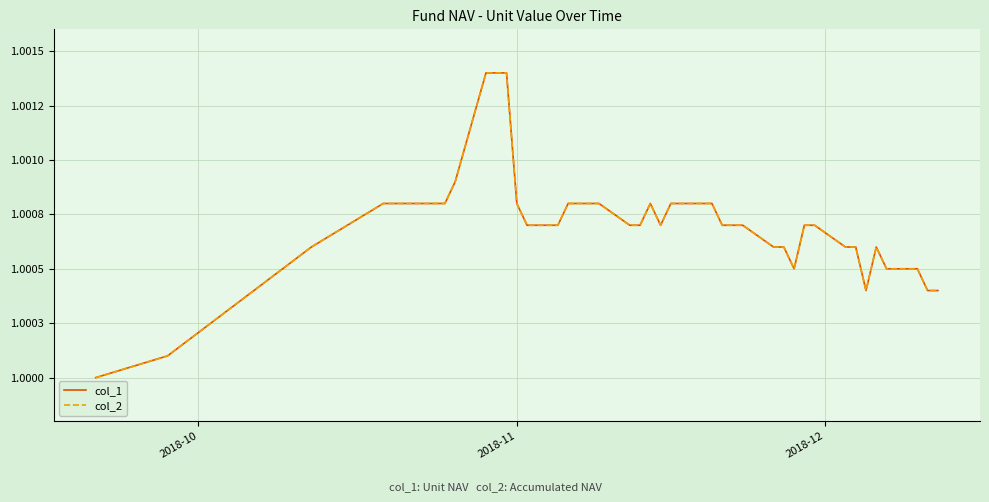

Does the chart have visible grid lines?

Yes